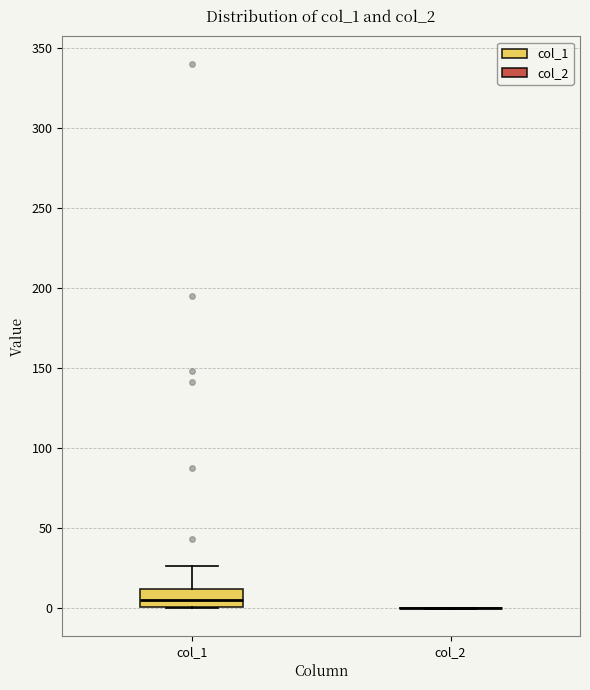

Reading left to right, transcribe this box plot: for each box, give where its median line is, the range the box spans, and where its two whiskers end, as read against the y-axis. The values are not printed on the chart, so give them approximately, as read against the axis.

col_1: median 5, box 0 to 10, whiskers 0 to 25
col_2: box collapsed to a line at 0, whiskers 0 to 0